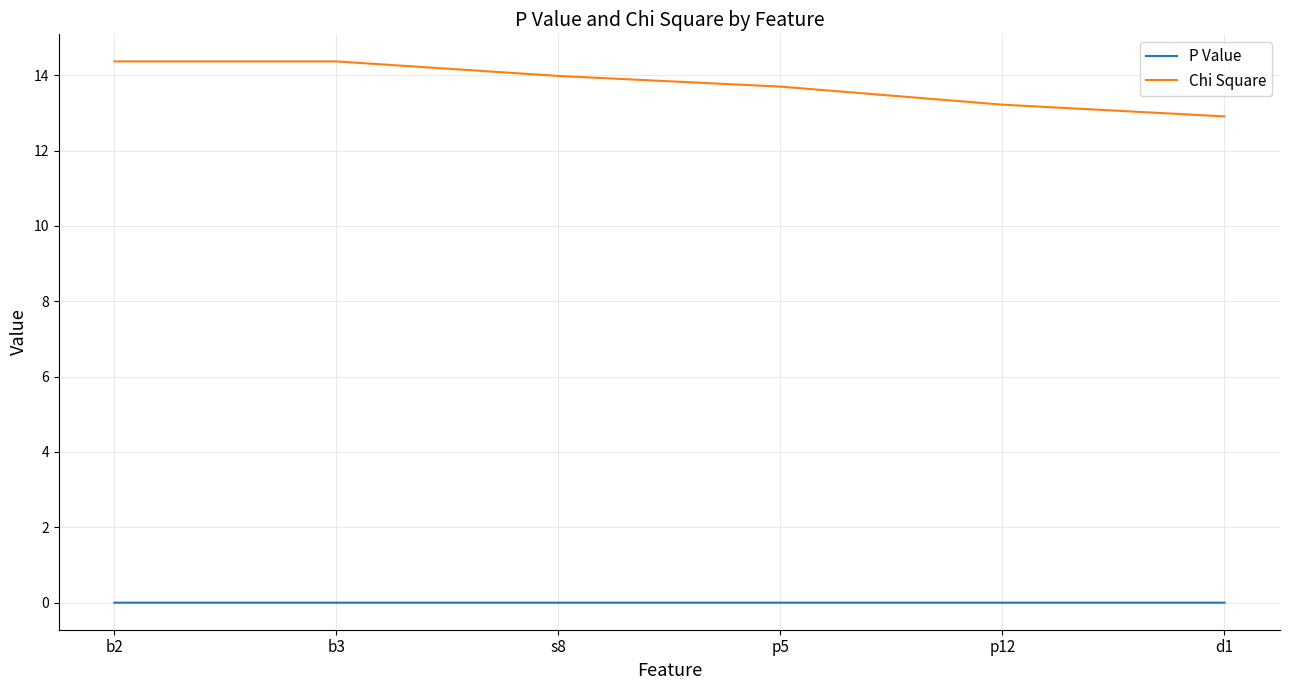

Is it true that Chi Square equals 19.0 at d1?

False